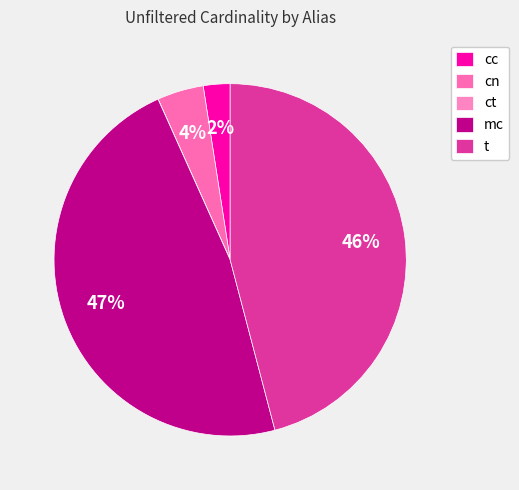

How many segments does this pie chart have?

5